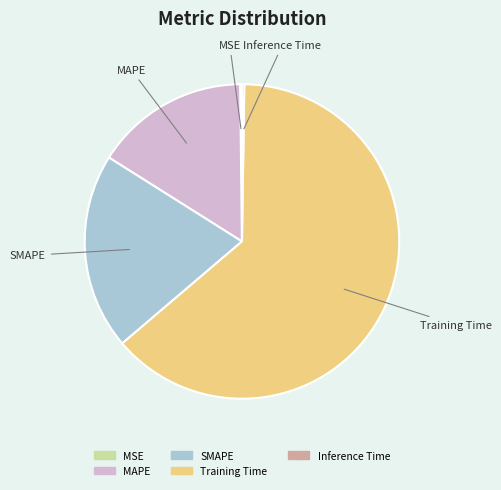

Is there a majority slice in this chart?

Yes